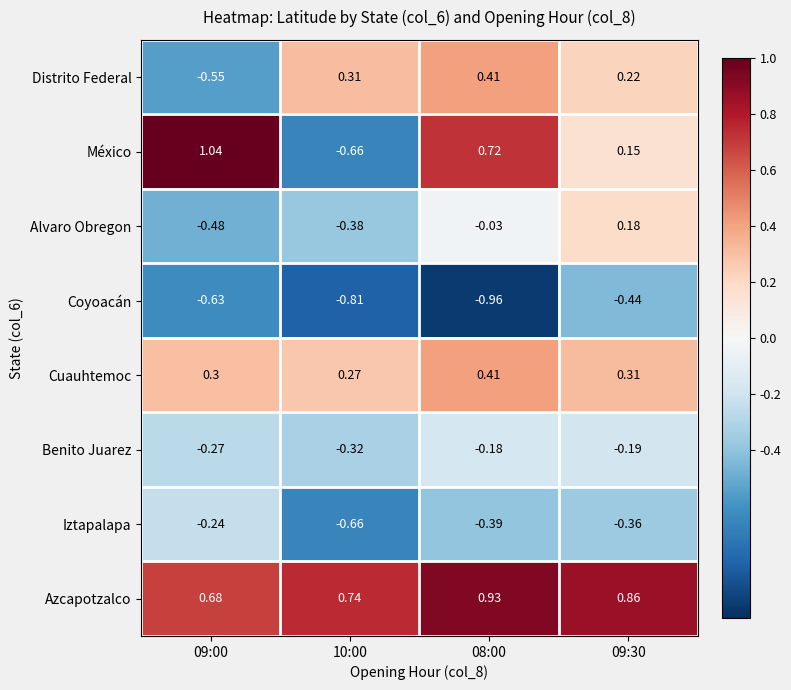

At 09:00, list the series in order from smallest to largest.

Coyoacán, Distrito Federal, Alvaro Obregon, Benito Juarez, Iztapalapa, Cuauhtemoc, Azcapotzalco, México